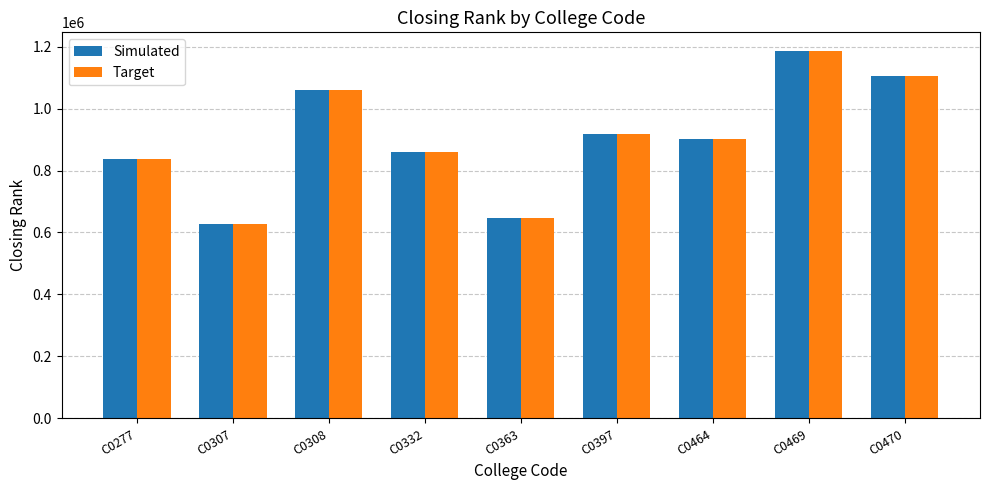

List the labels in order of Simulated value, largest first.

C0469, C0470, C0308, C0397, C0464, C0332, C0277, C0363, C0307